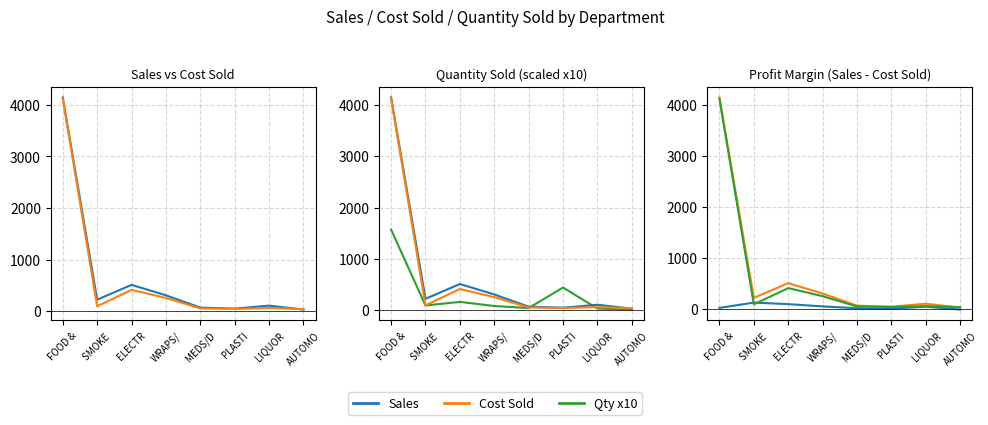

The value of Sales at ELECTR is 66.2. True or false?

False